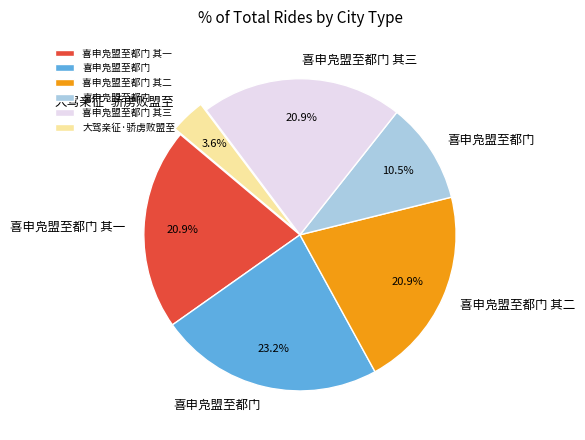

Is there any slice that represents more than half of the pie?

No